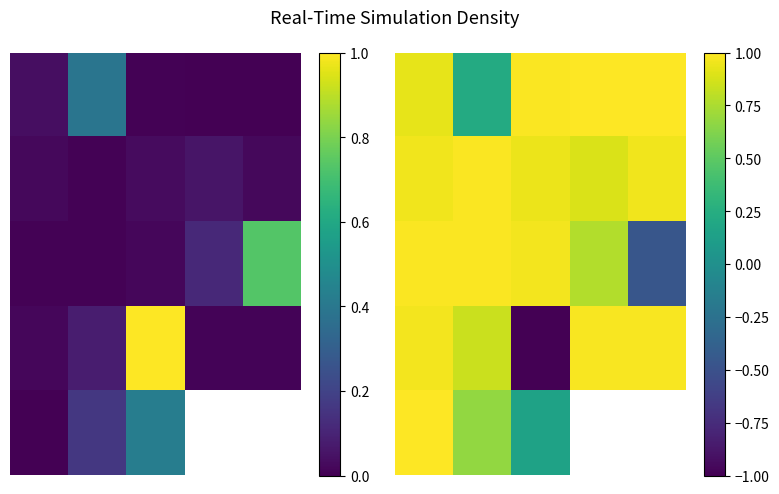

What is the minimum value shown in the chart?

-1.0